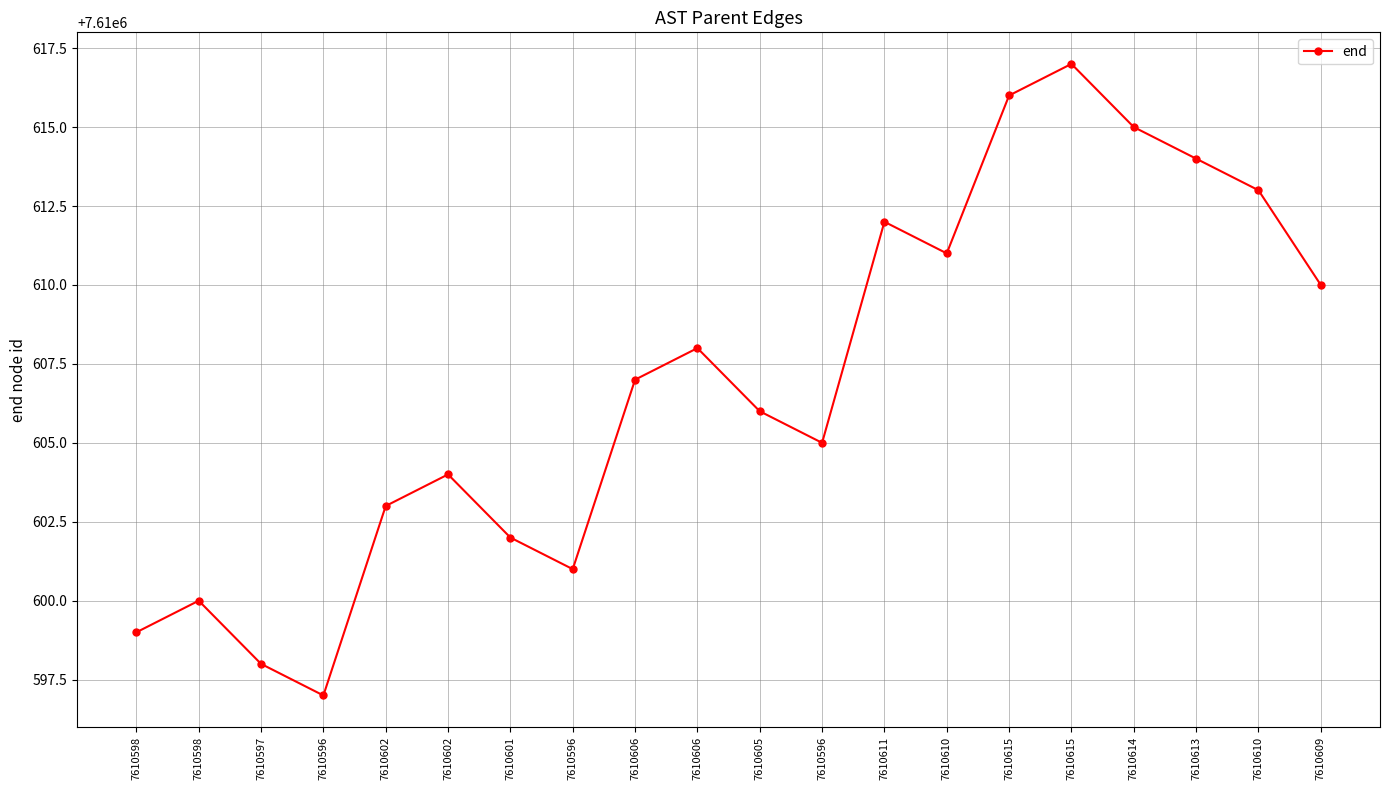

Which category has the highest value across all series?

7610615